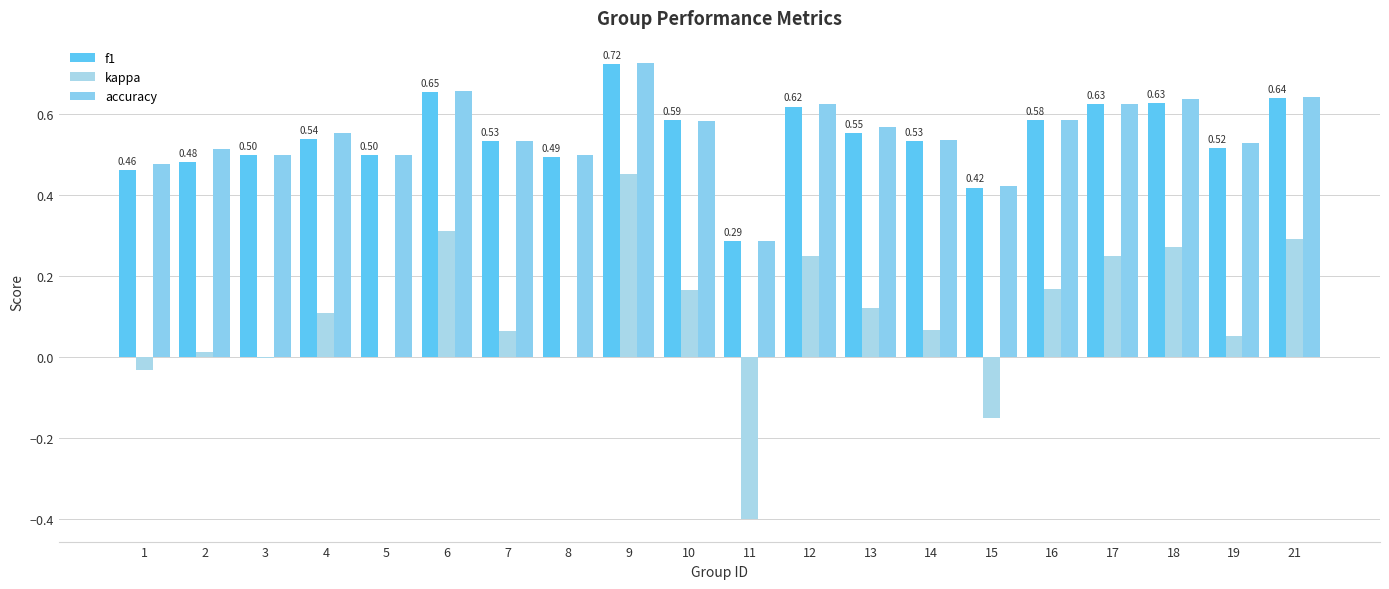

Where does the kappa series first go above 0?

2